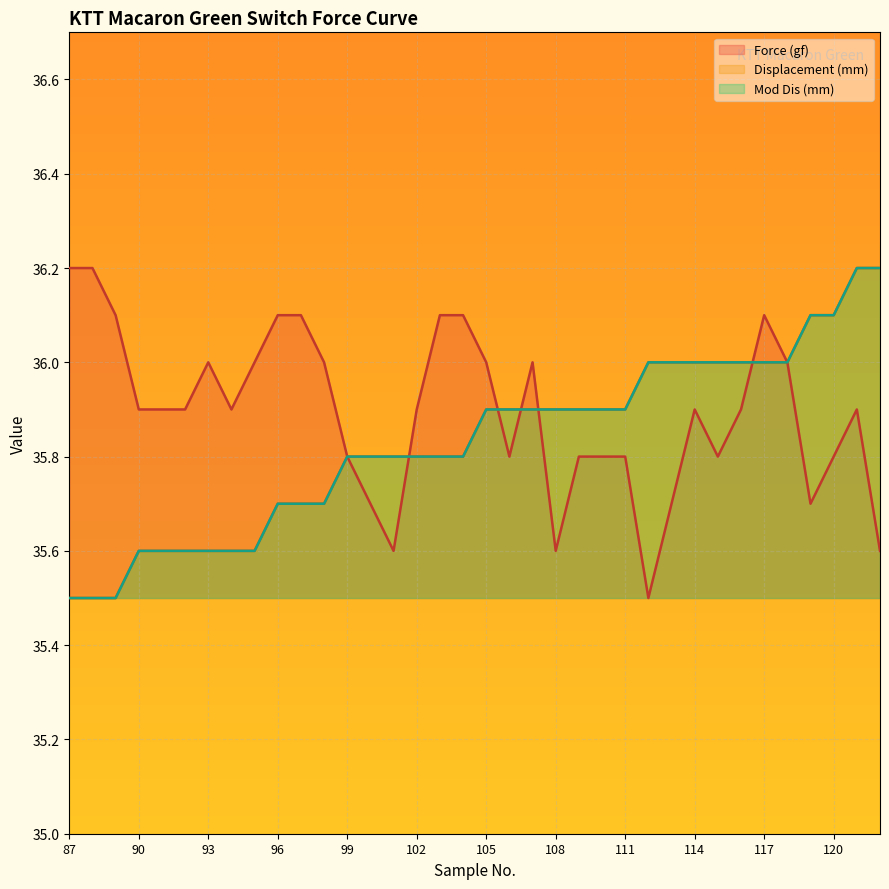

What is the sum of the Mod Dis (mm) values at 120 and 88?

71.6